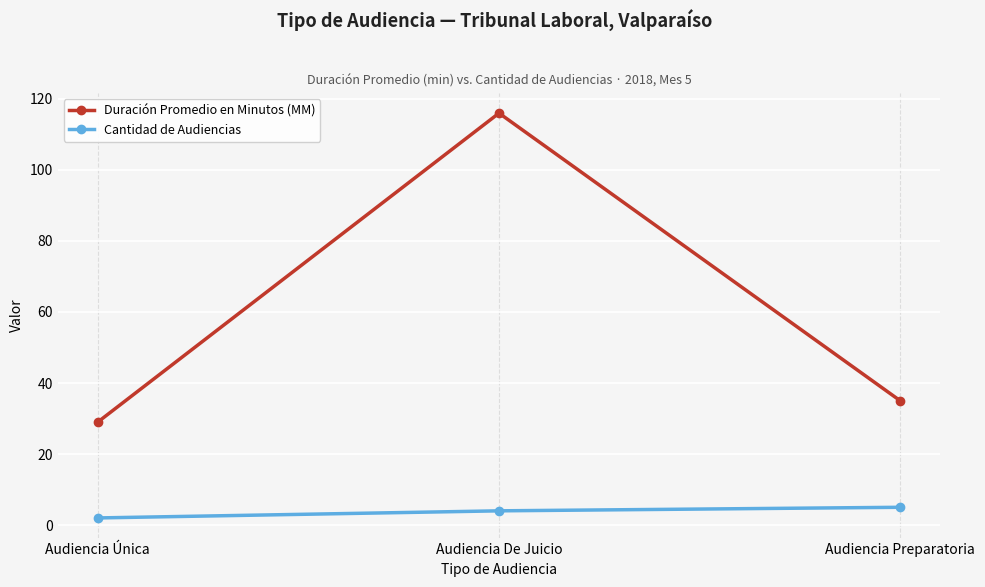

Does the chart have visible grid lines?

Yes